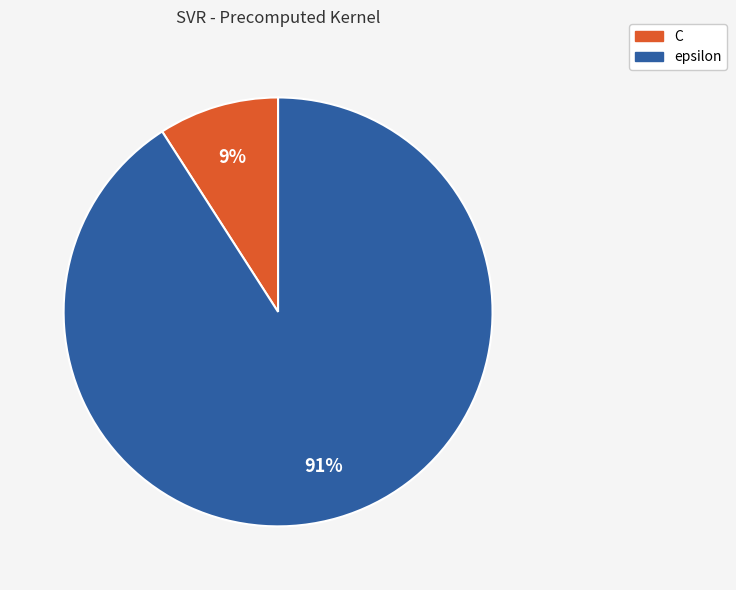

Between epsilon and C, which is larger?

epsilon